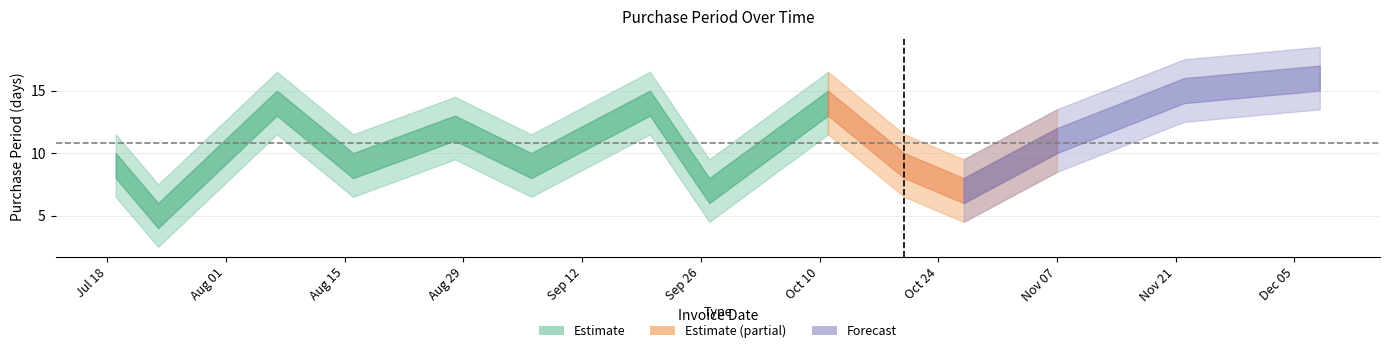

How many lines are shown in the chart?

1